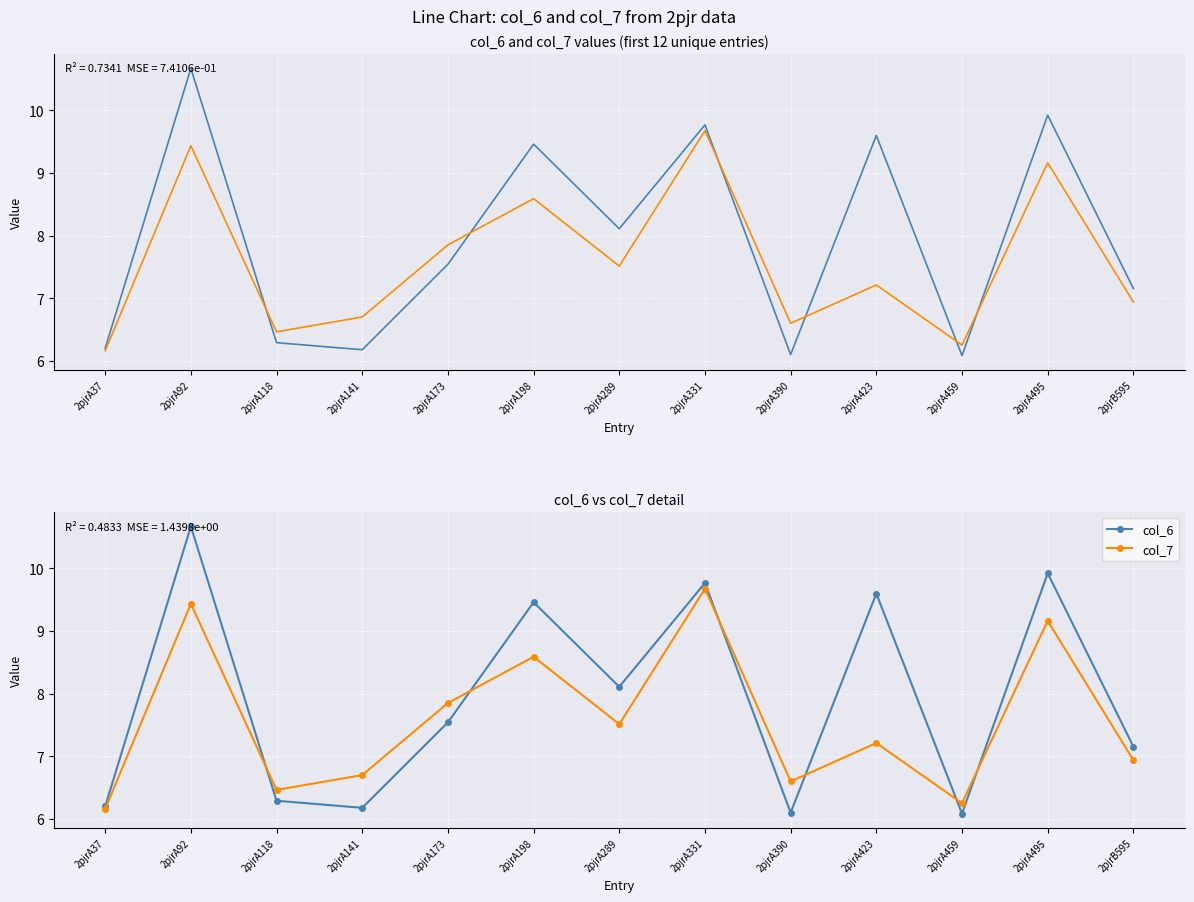

Where do col_6 and col_7 first cross each other?

2pjrA92 and 2pjrA118